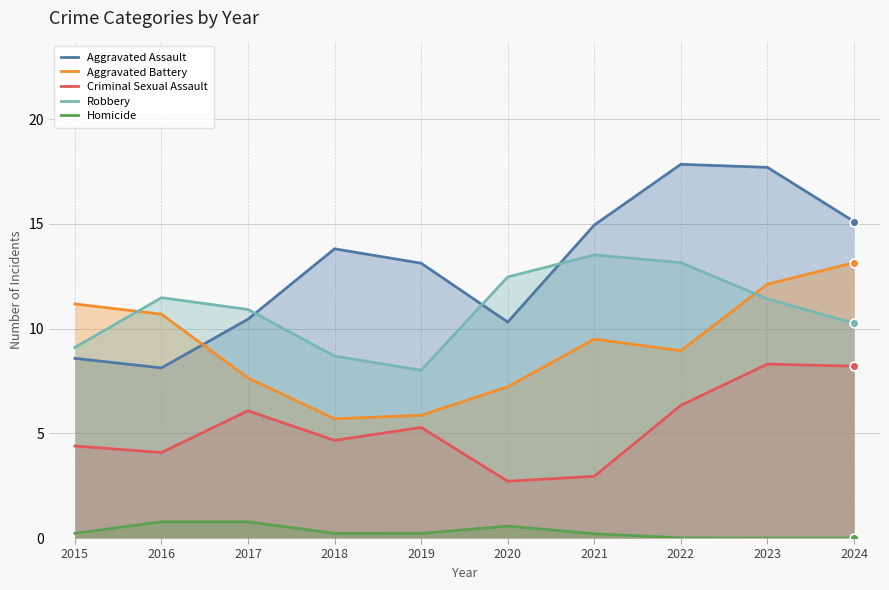

At how many categories does at least one series exceed 13?

6